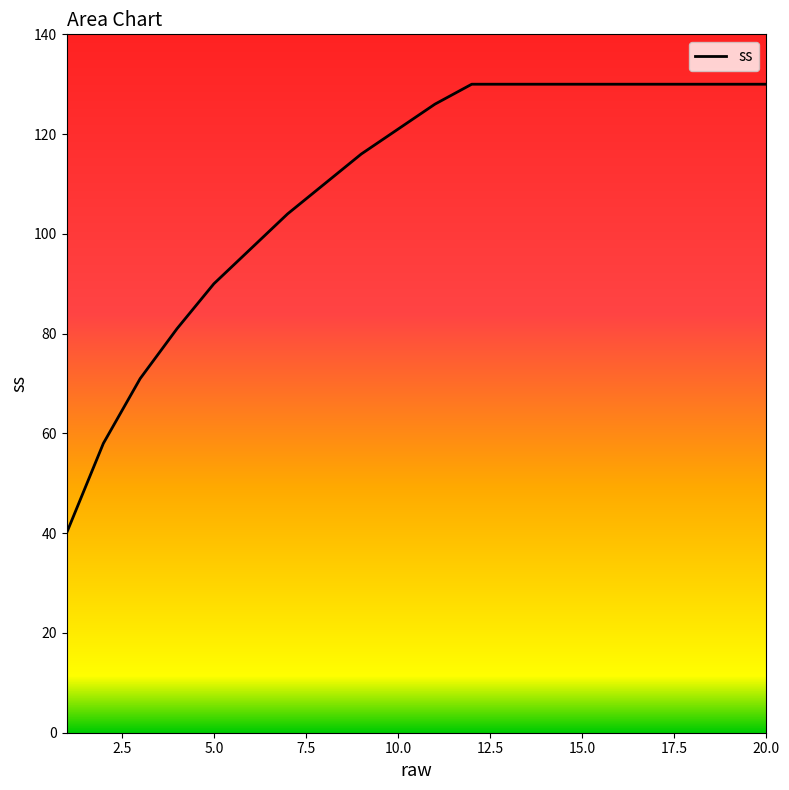

Count the number of categories in the chart.

20